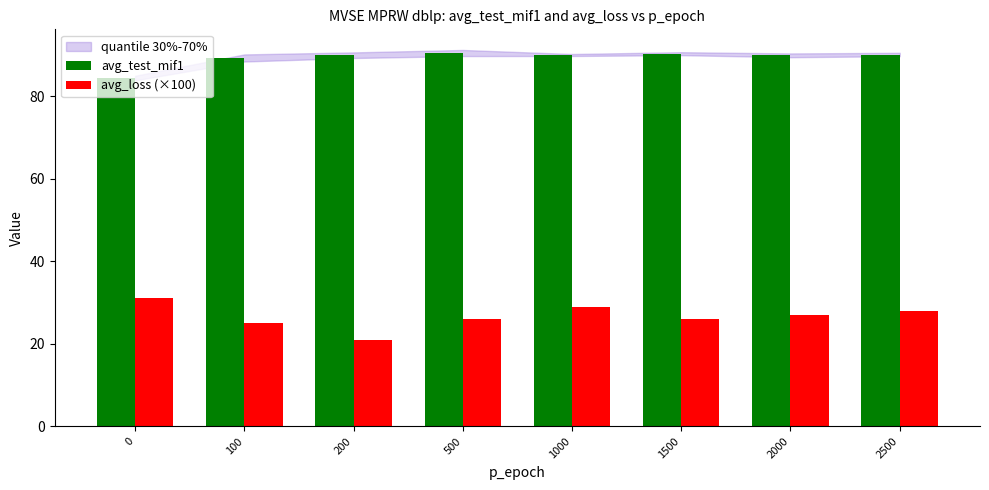

Count the number of data series in this chart.

2